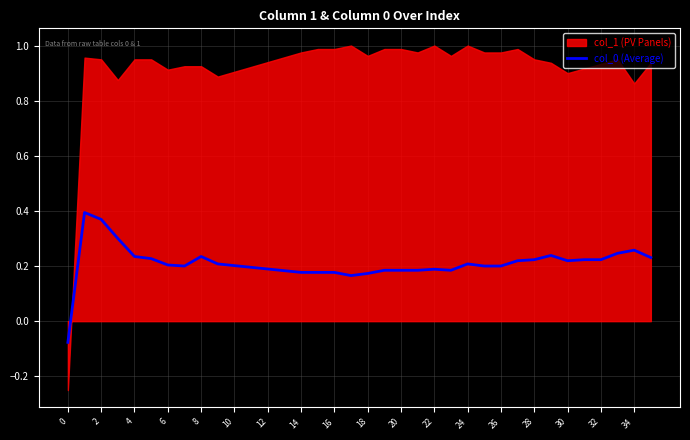

What is the difference between the second highest and second lowest values?

0.2